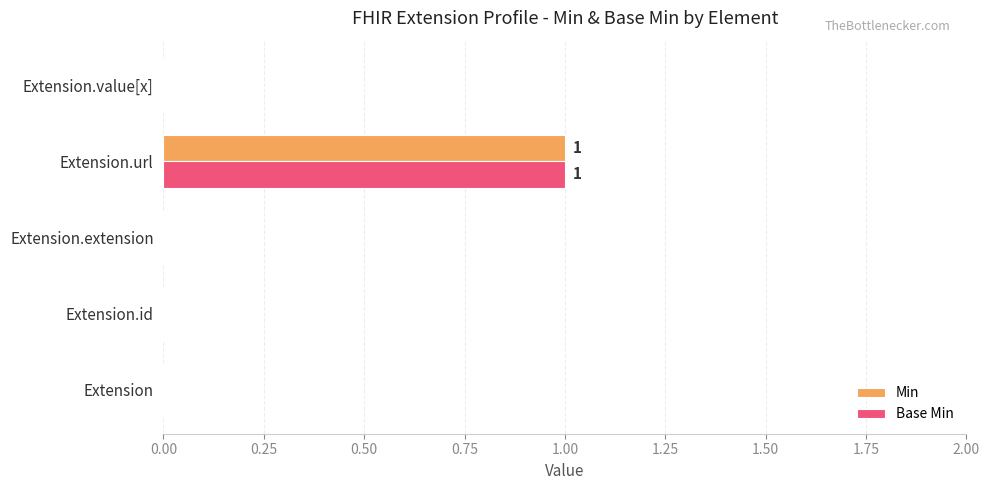

True or false: Min has a value of 1 at Extension.url.

True